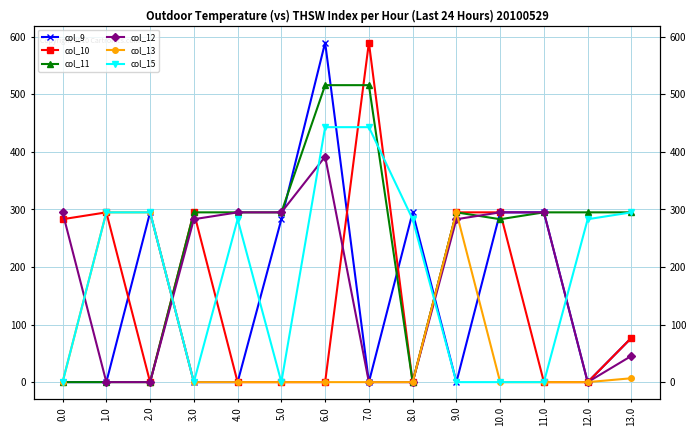

How many times do col_13 and col_15 cross each other?

1